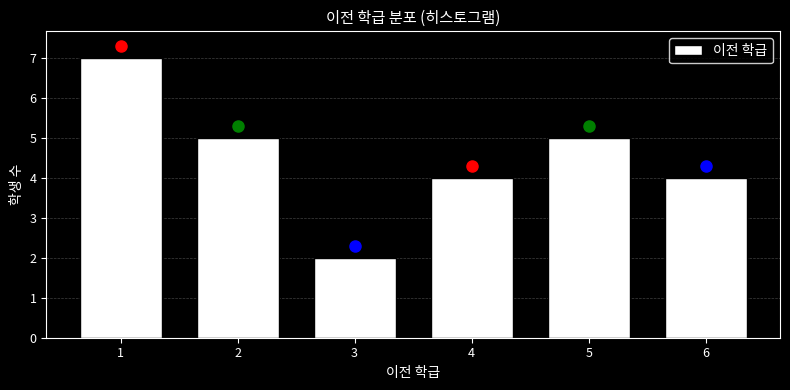

Reading left to right, list all the values displayed in this chart.

1=7	2=5	3=2	4=4	5=5	6=4